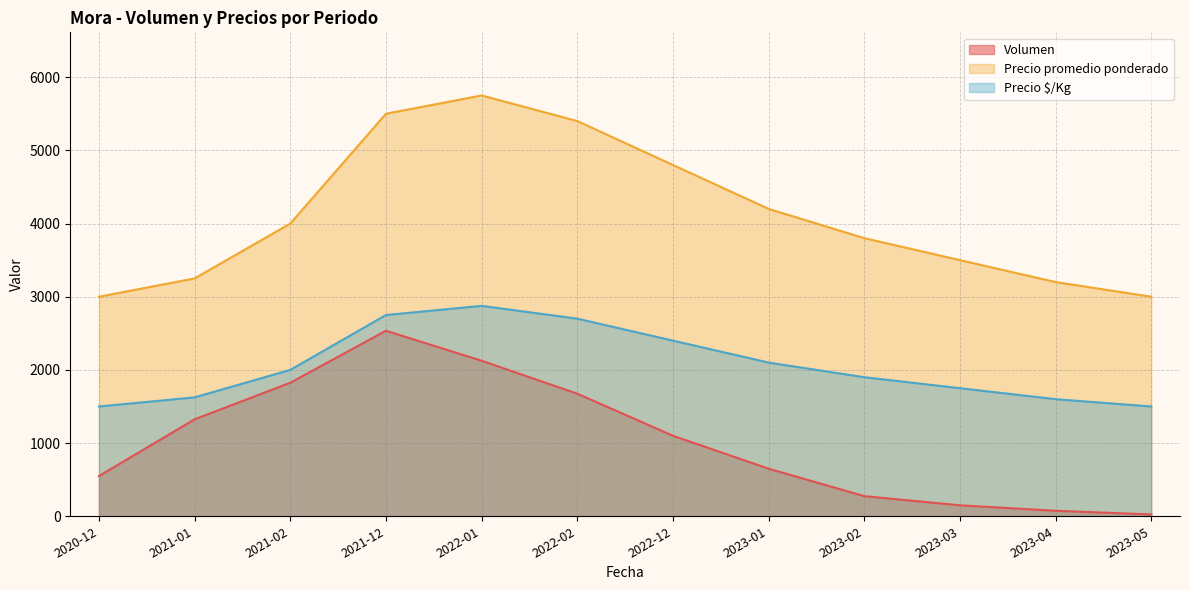

What position from the right is 2023-01?

5